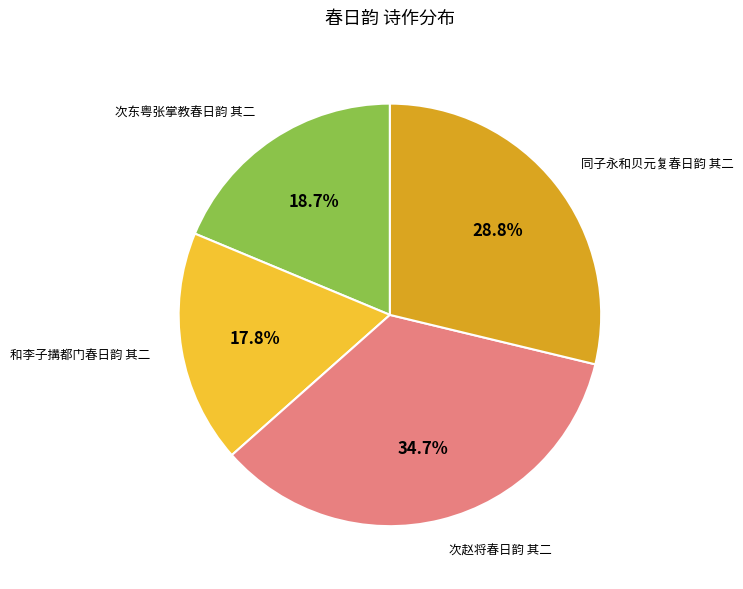

To the nearest percent, what is the difference between the largest and smallest slice percentages?

17%